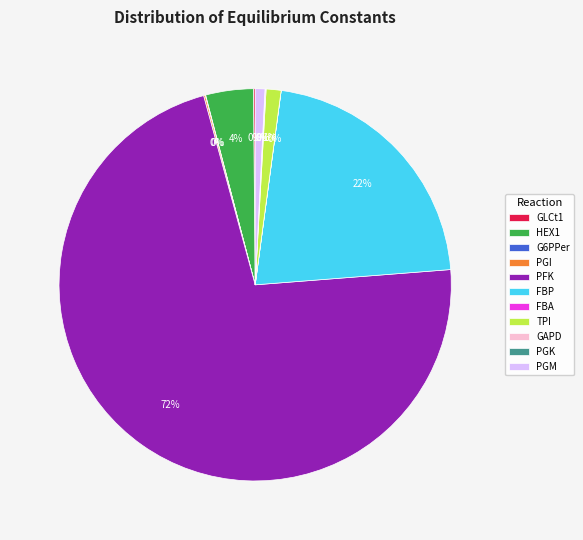

To the nearest percent, what is the average slice percentage?

9%